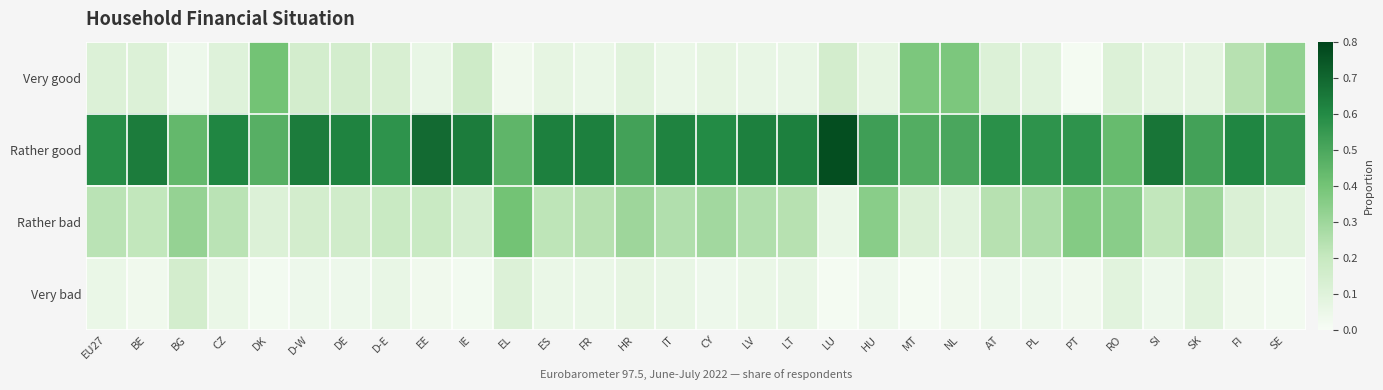

At HR, list the series in order from largest to smallest.

Rather good, Rather bad, Very good, Very bad